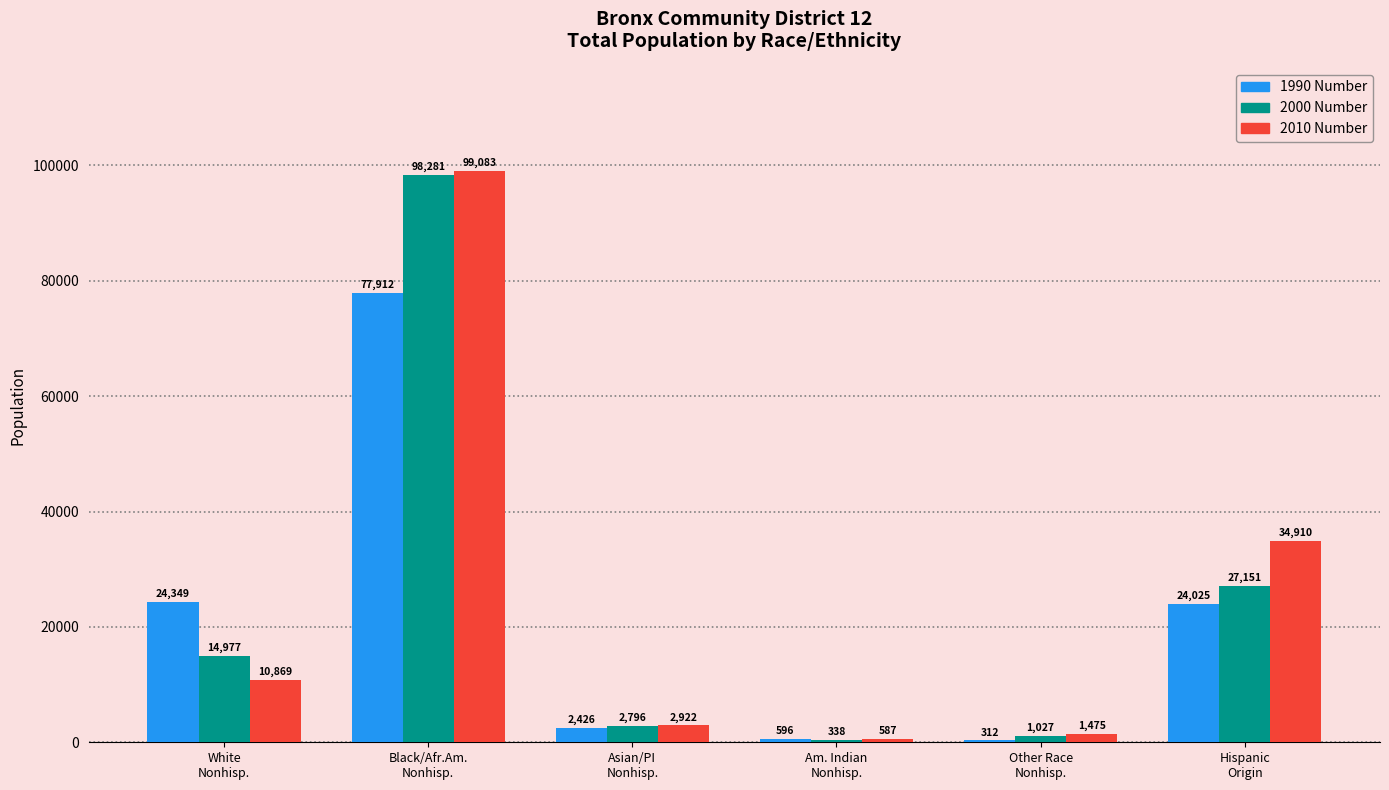

How many groups of bars are there?

6